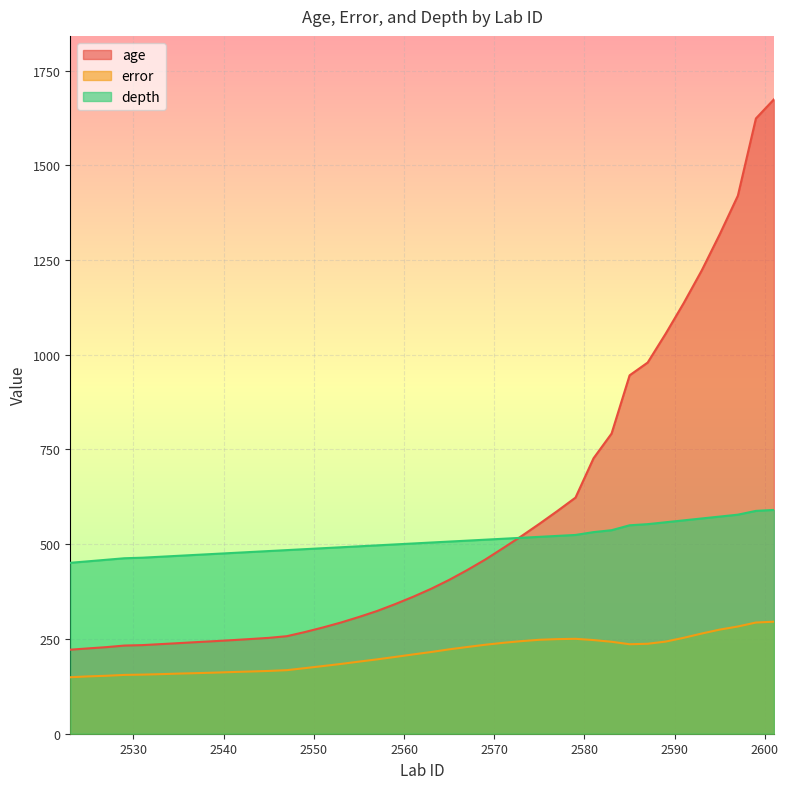

True or false: error and depth cross at least once.

False